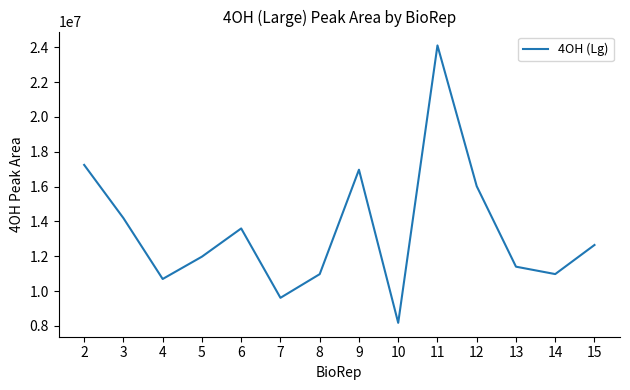

At which label is the value closest to 16142442?

12